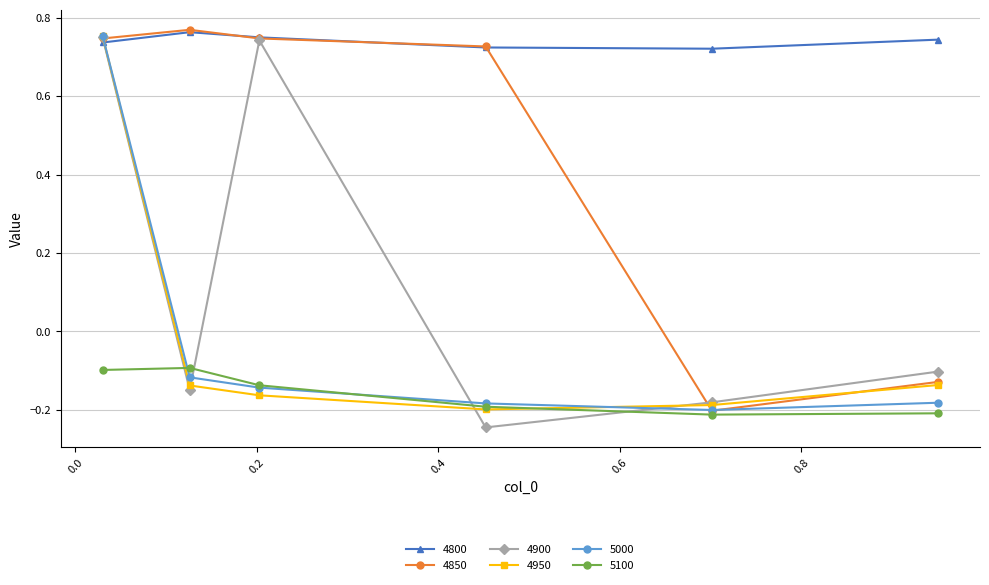

What are all the series names shown in the legend?

4800, 4850, 4900, 4950, 5000, 5100